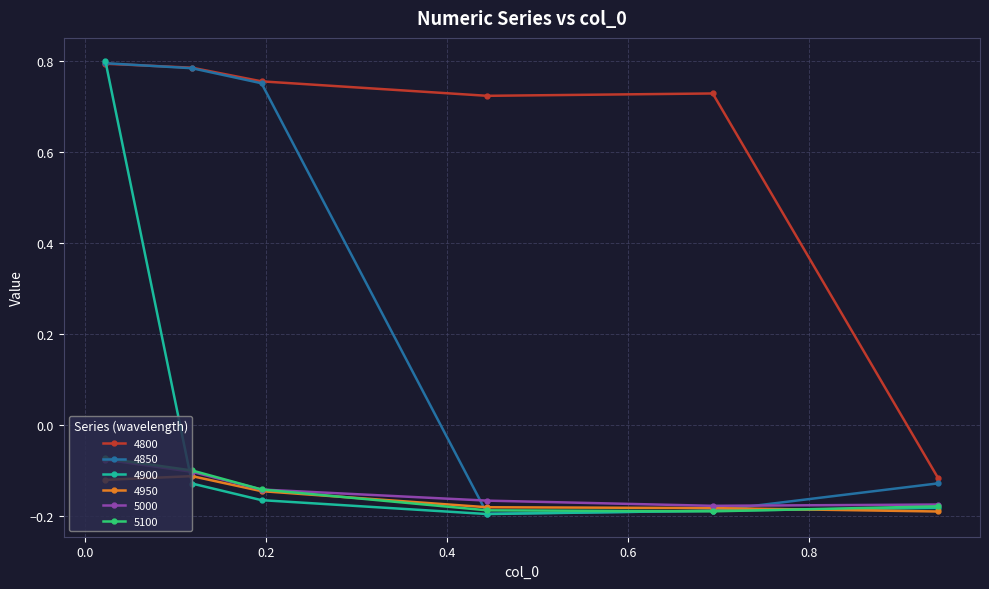

Does the chart display data point markers on the line(s)?

Yes